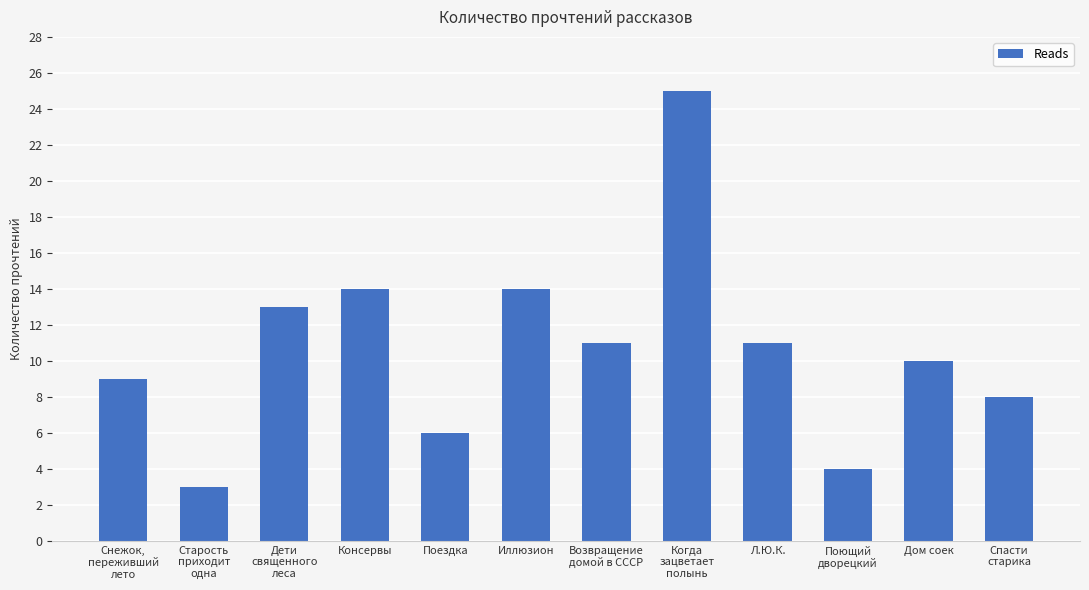

The chart shows a value of 23 at Иллюзион. True or false?

False